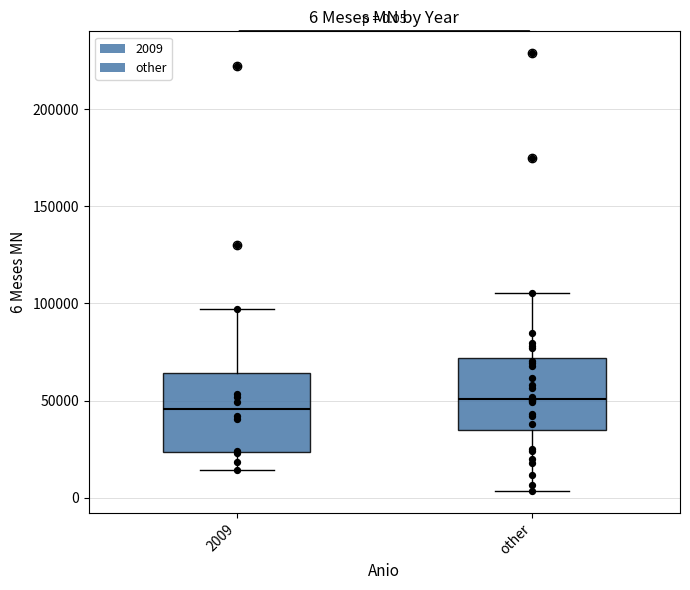

Which box's median line is the highest?

other